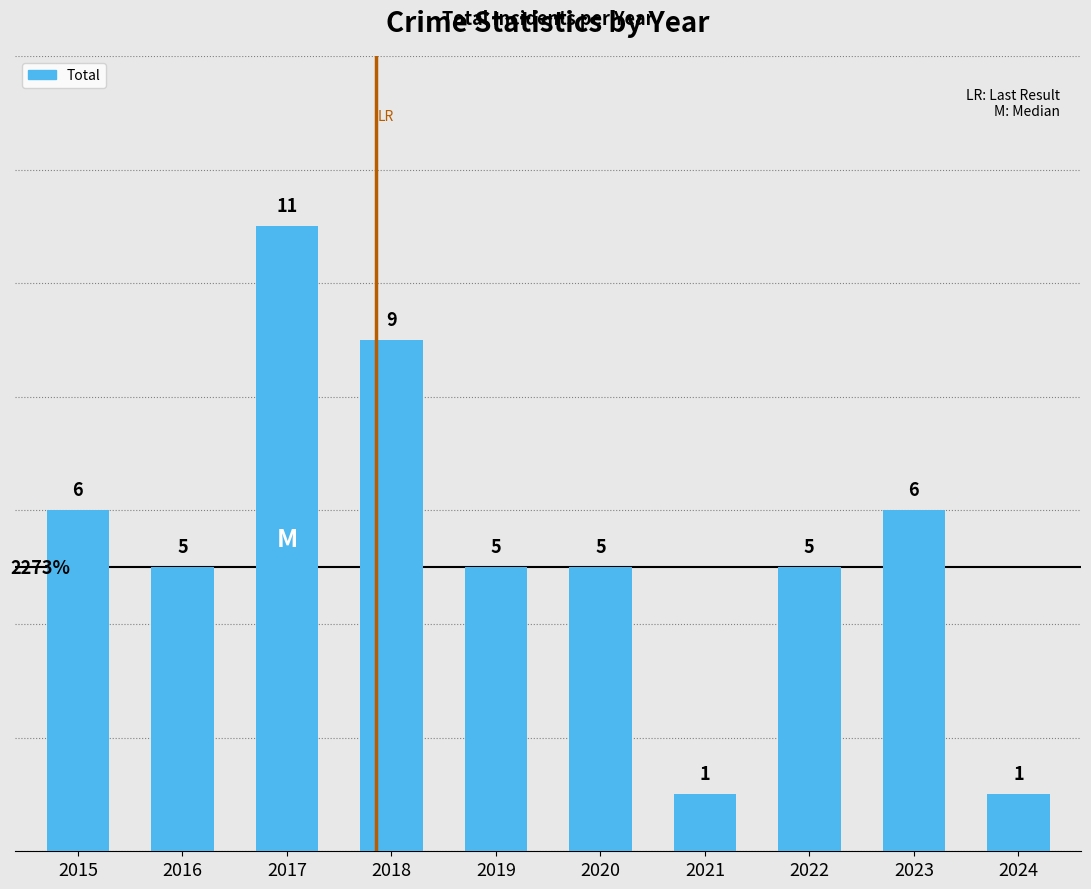

Reading right to left, transcribe all the data shown in this chart.

1	6	5	1	5	5	9	11	5	6